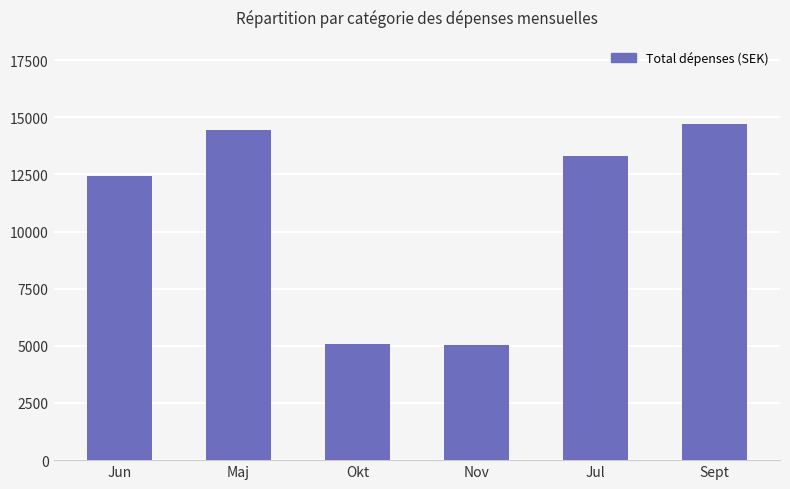

At which label does the data first exceed 13321?

Maj